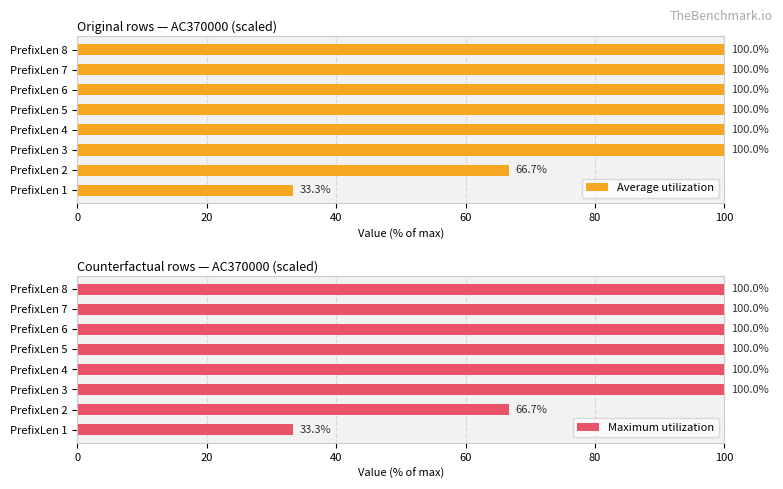

How many series are shown in this chart?

2